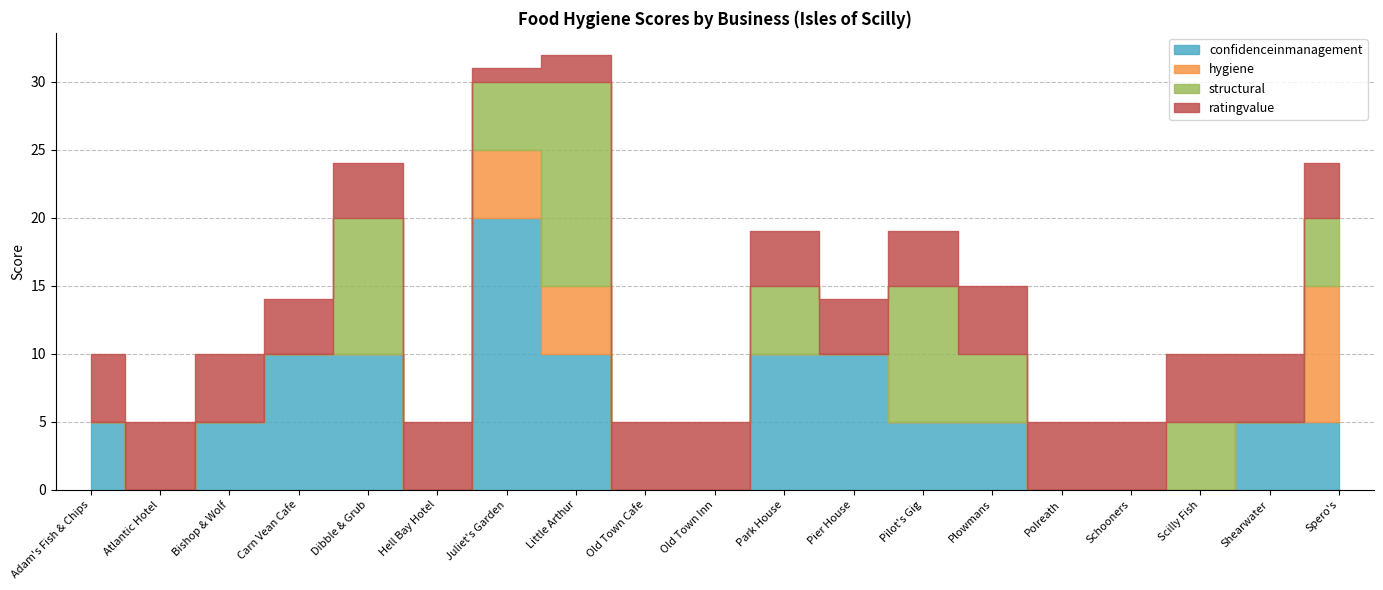

What are all the series names shown in the legend?

confidenceinmanagement, hygiene, structural, ratingvalue